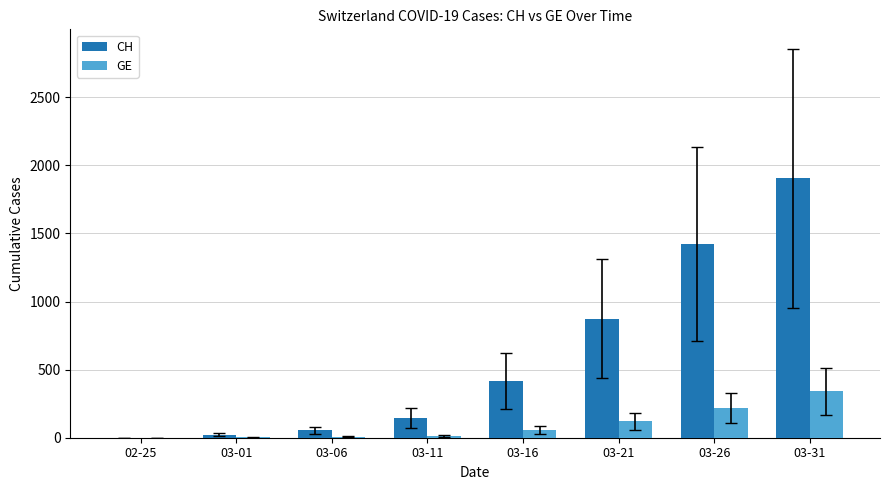

What is the sum of the GE values at 03-11 and 02-25?

14